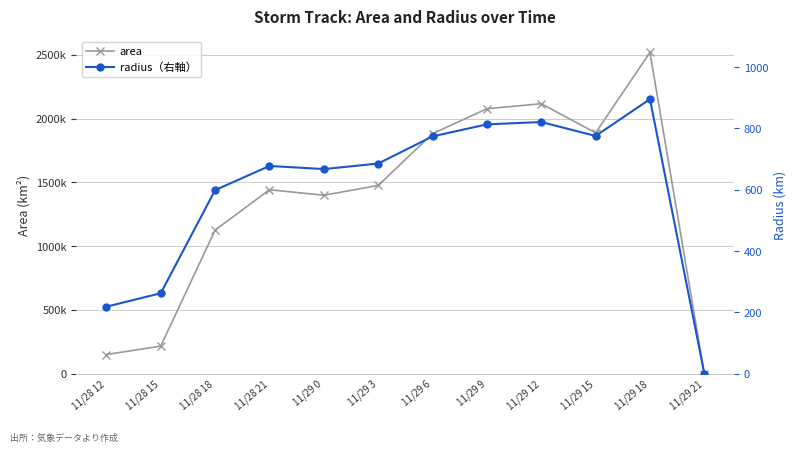

At which label is area closest to 1259062?

11/28 18